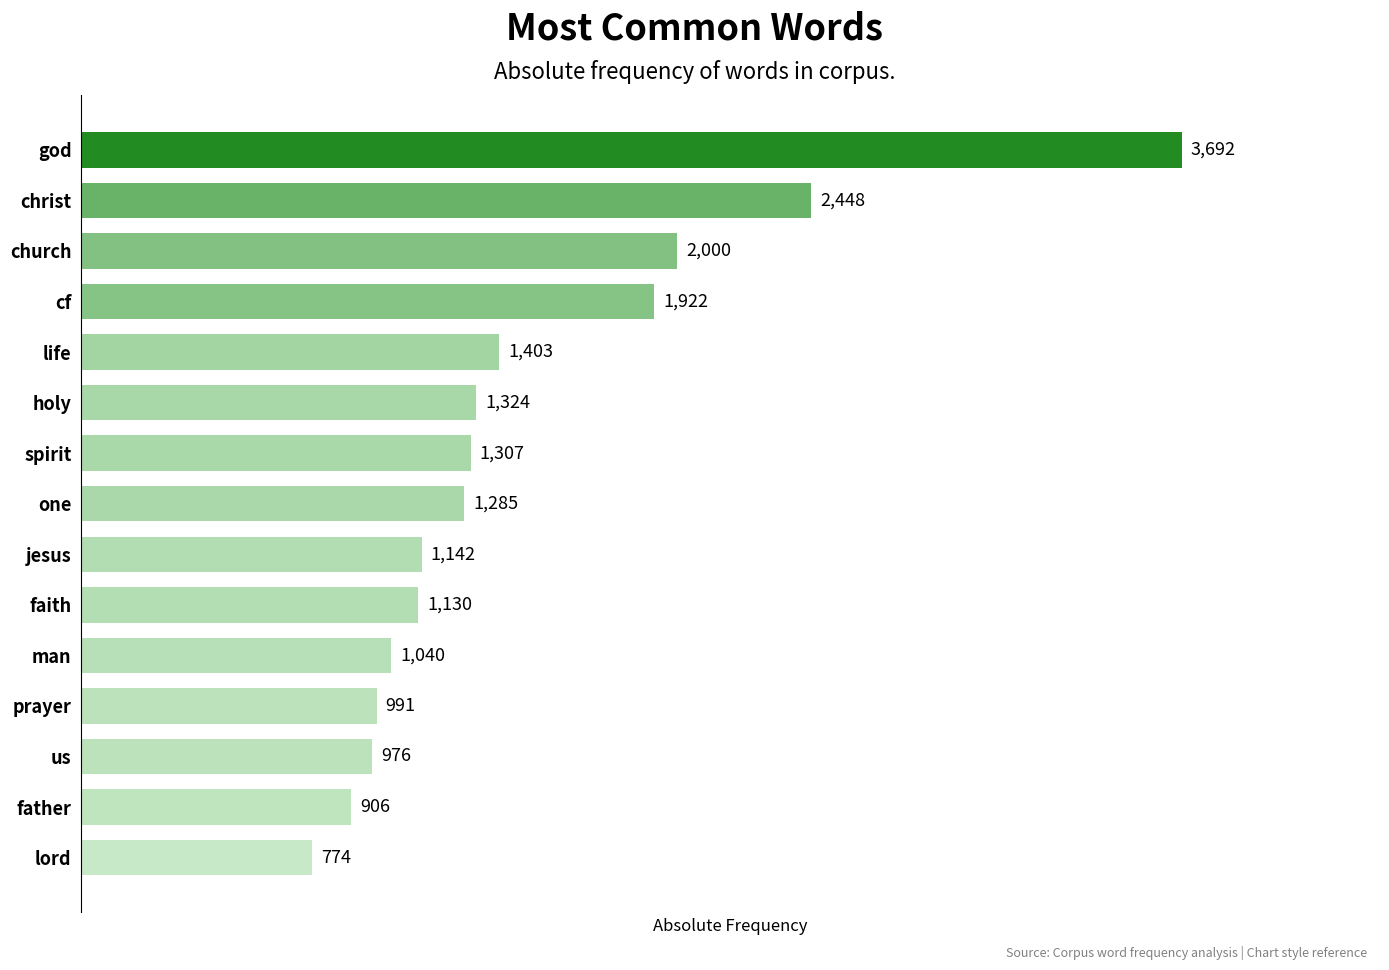

What is the greatest value displayed?

3692